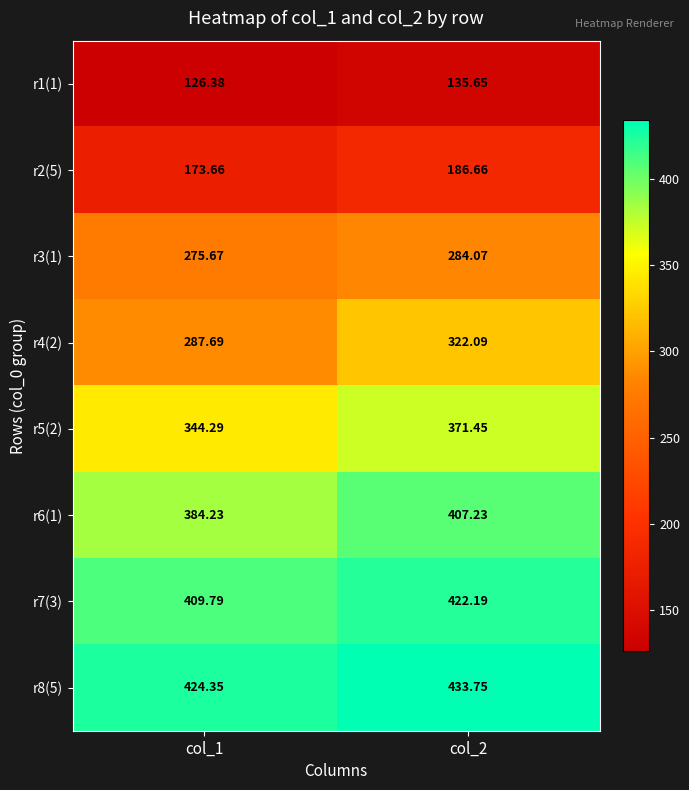

Is the value of r3(1) at col_2 greater than the value of r4(2) at col_2?

No